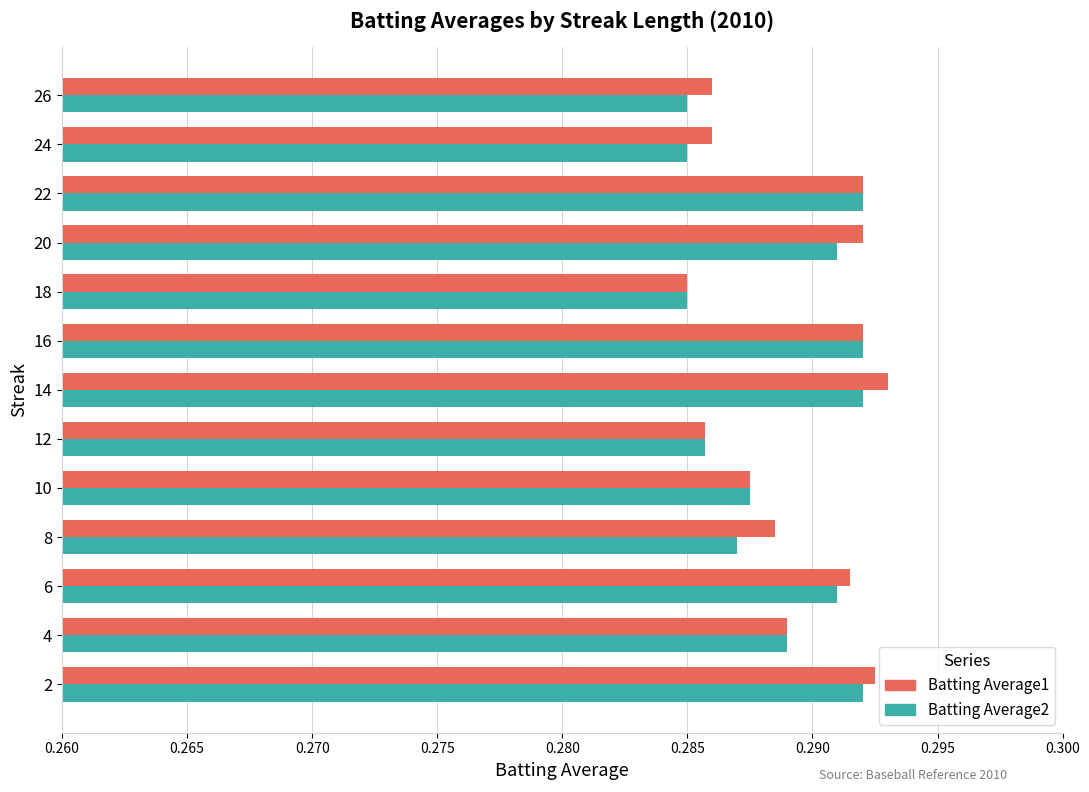

At how many categories does at least one series exceed 0?

13